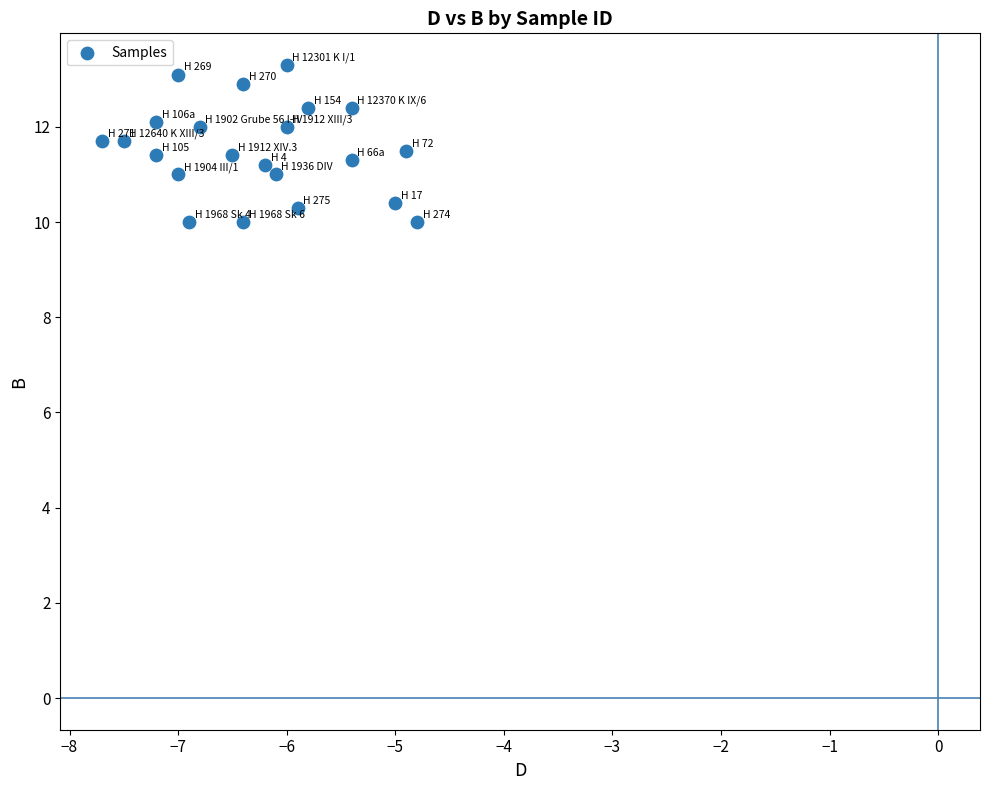

What is the range of X values (max minus min)?

2.9